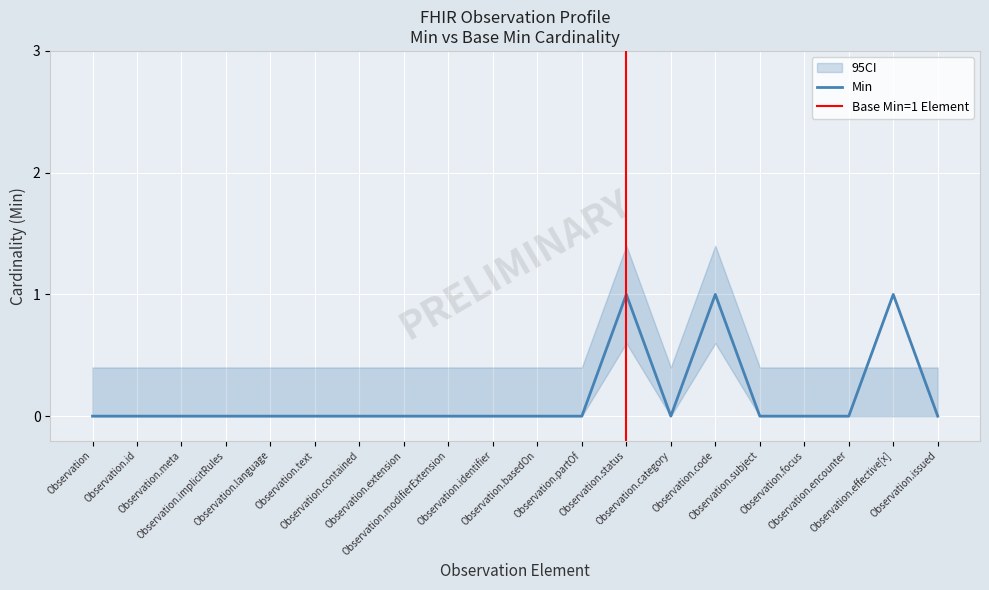

How many lines are shown in the chart?

1